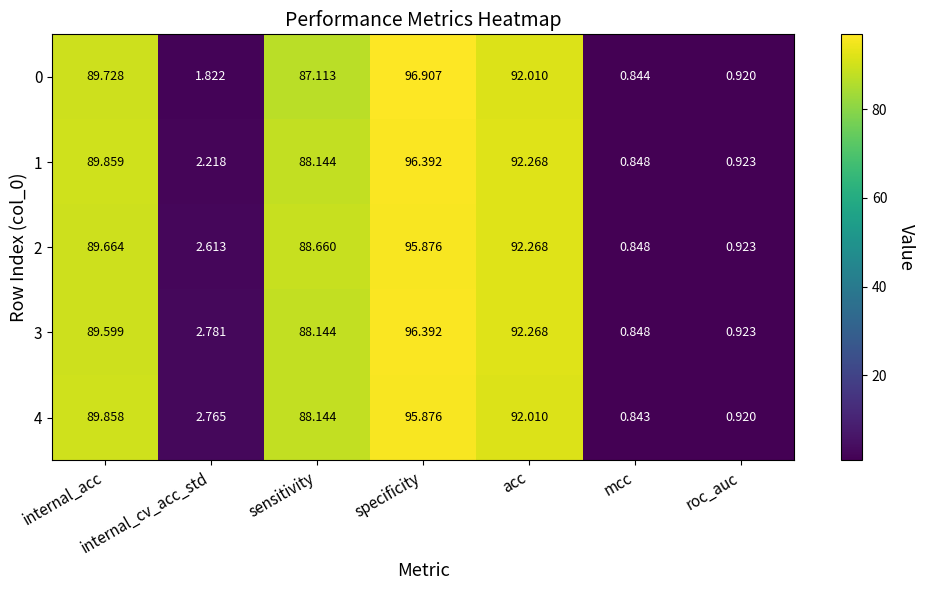

Where is 4 nearest to the value 48?

sensitivity